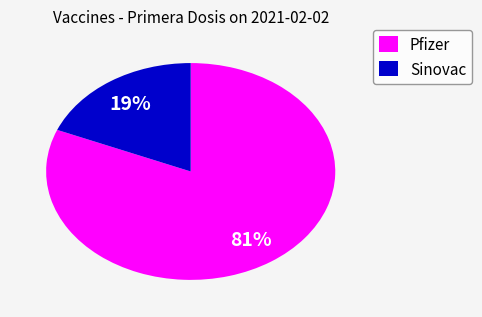

Combined, do Sinovac and Pfizer account for over 50%?

Yes